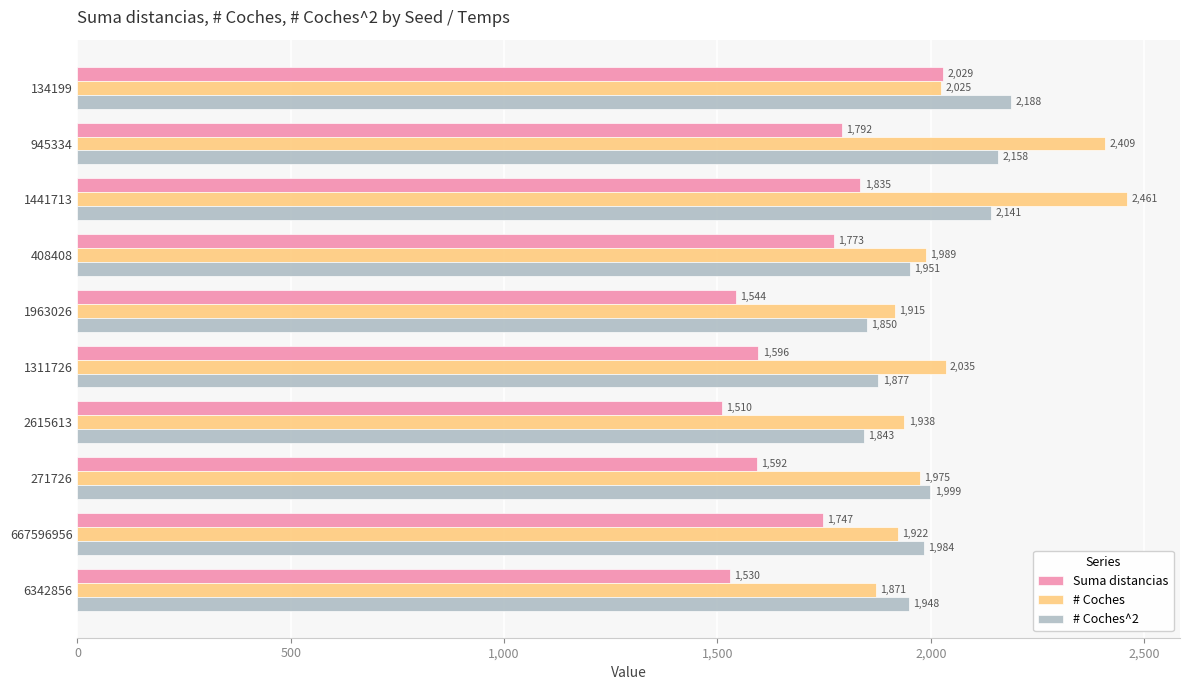

Count the number of categories in the chart.

10